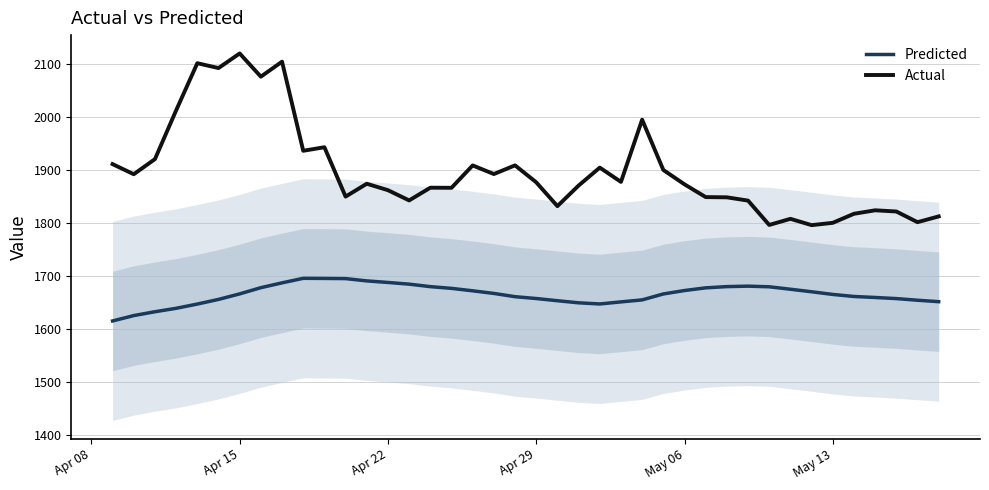

Which series has the largest total across all categories?

Actual